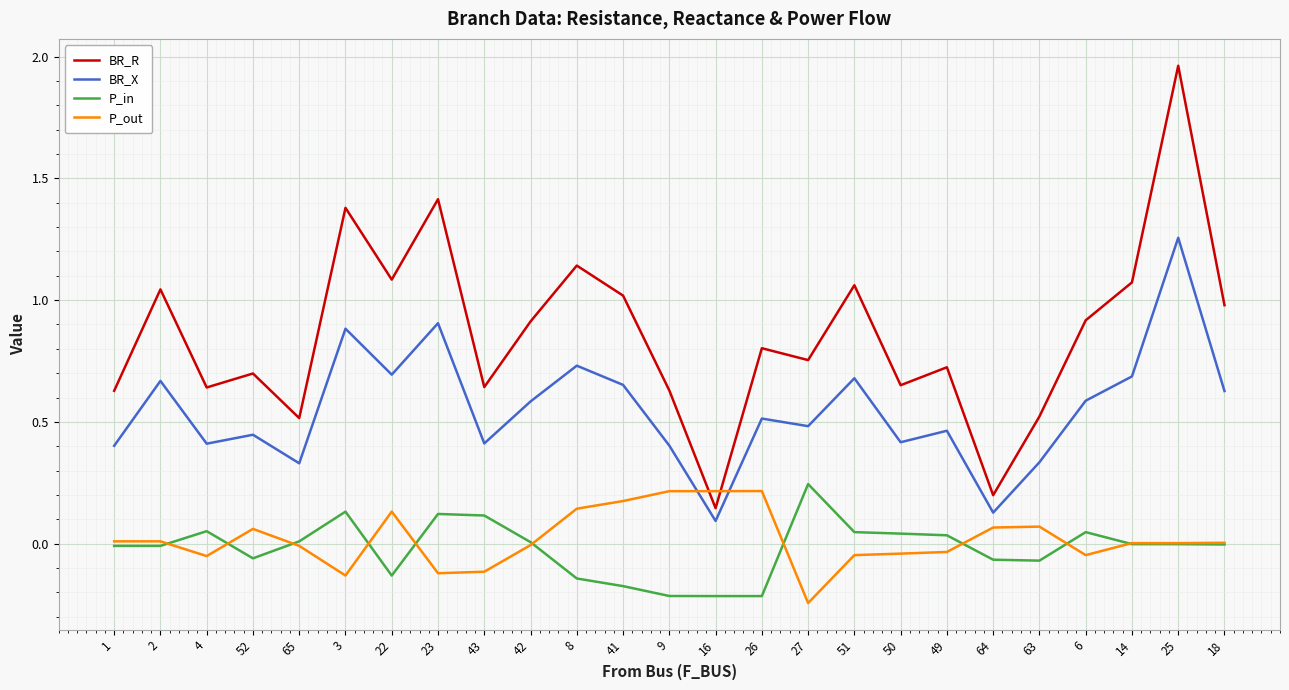

What is the total value across all series at 3?

2.3